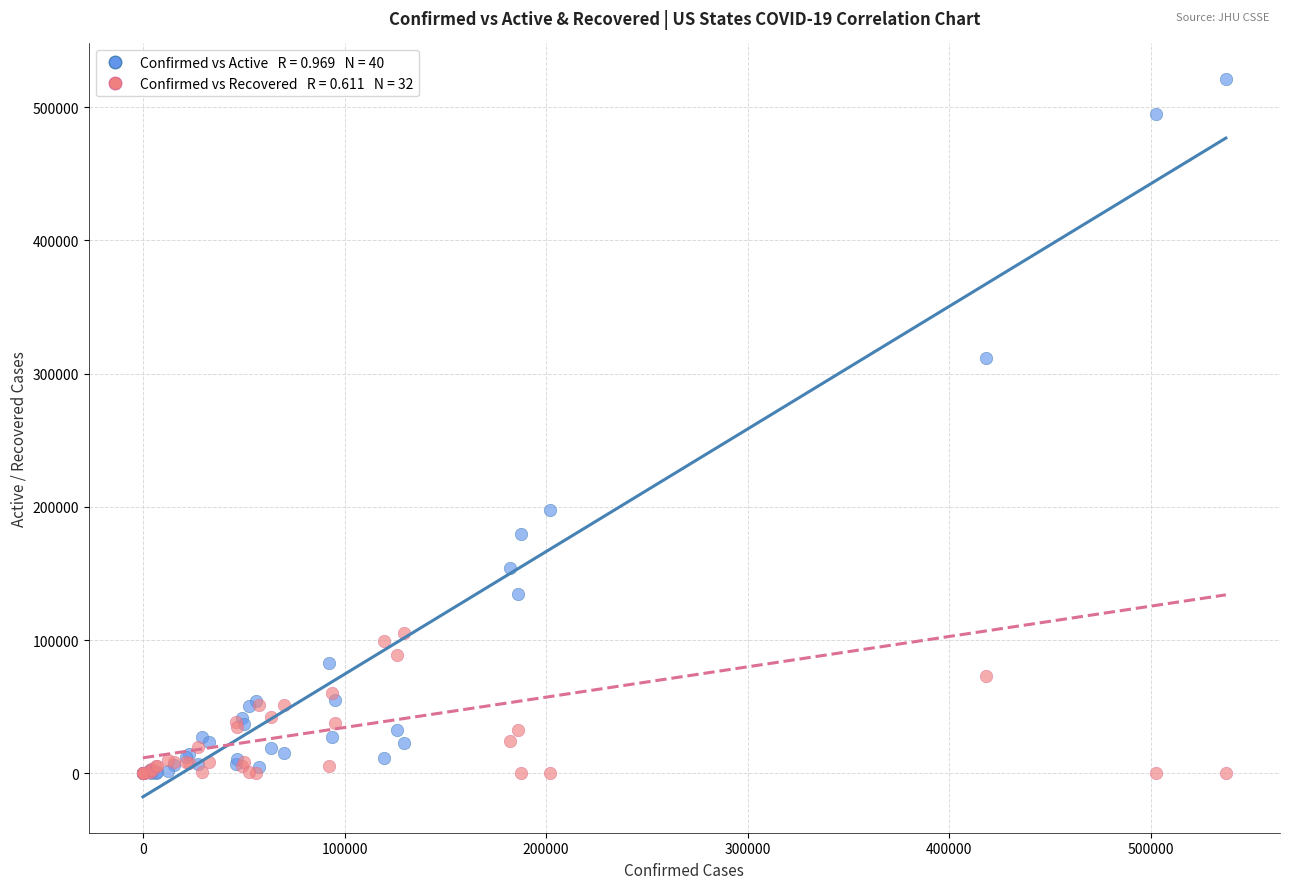

Across all series, what Y value is closest to 260399?

312061